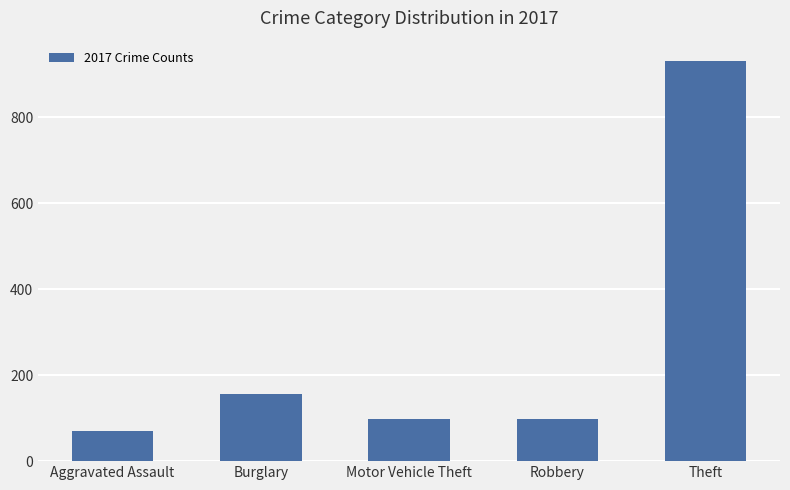

What is the label of the 4th bar from the right?

Burglary